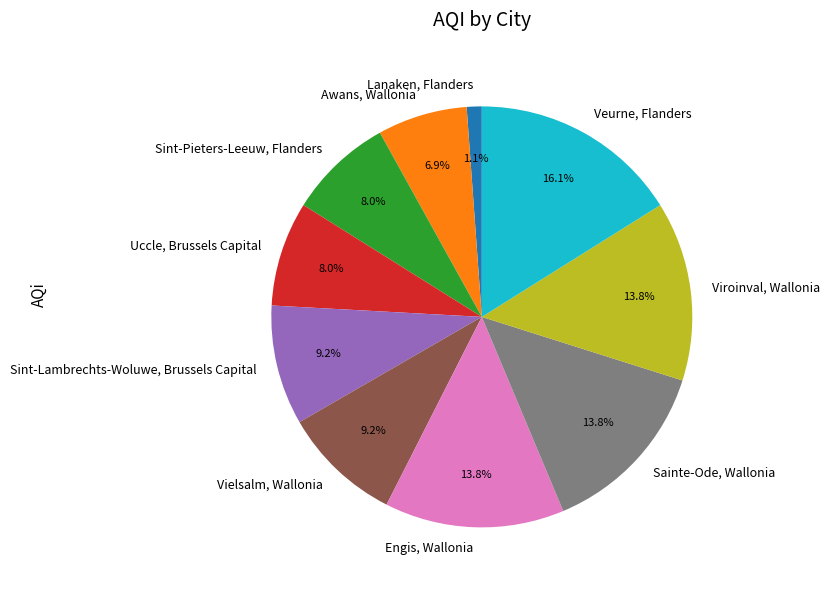

What percentage is the Engis, Wallonia slice, to the nearest percent?

14%